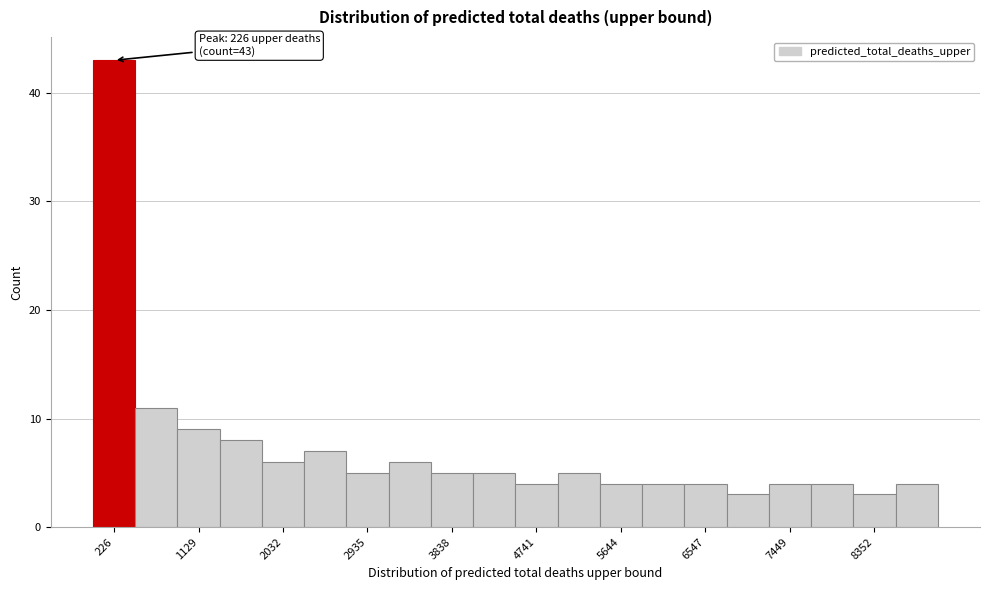

Which range on the x-axis has the tallest bar?

0 to 500